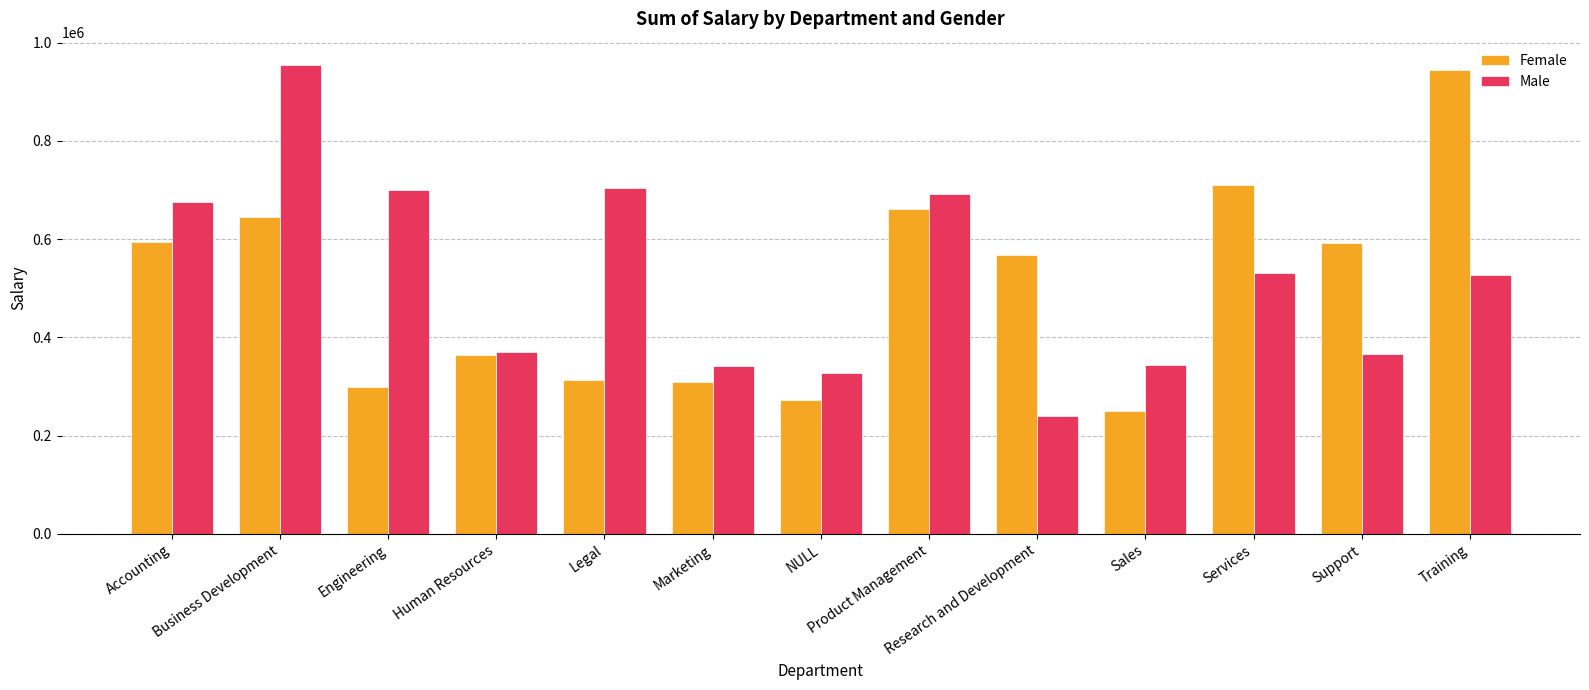

What position from the left is Sales?

10